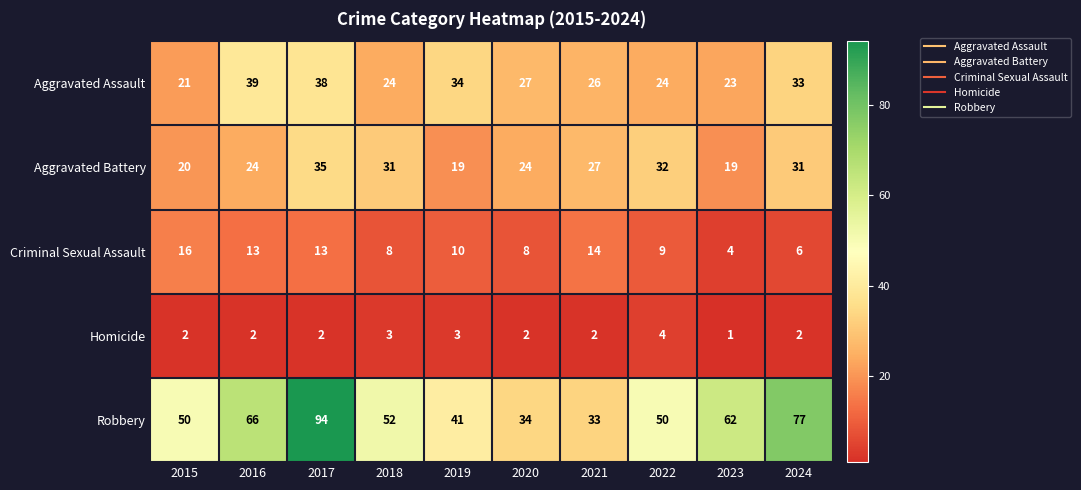

At which category is the sum across all series the highest?

2017